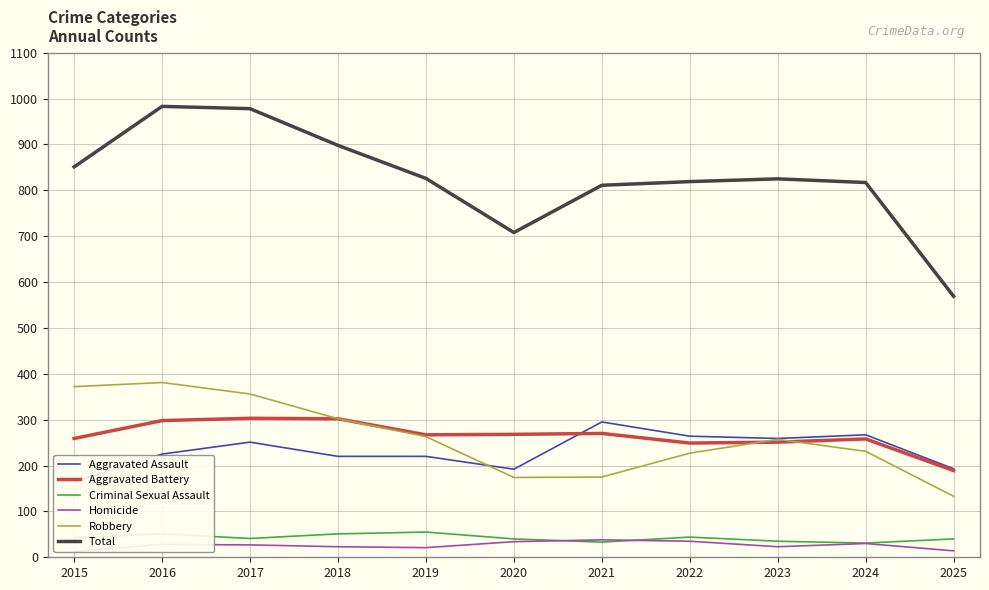

What is the sum of all Aggravated Assault values?

2550